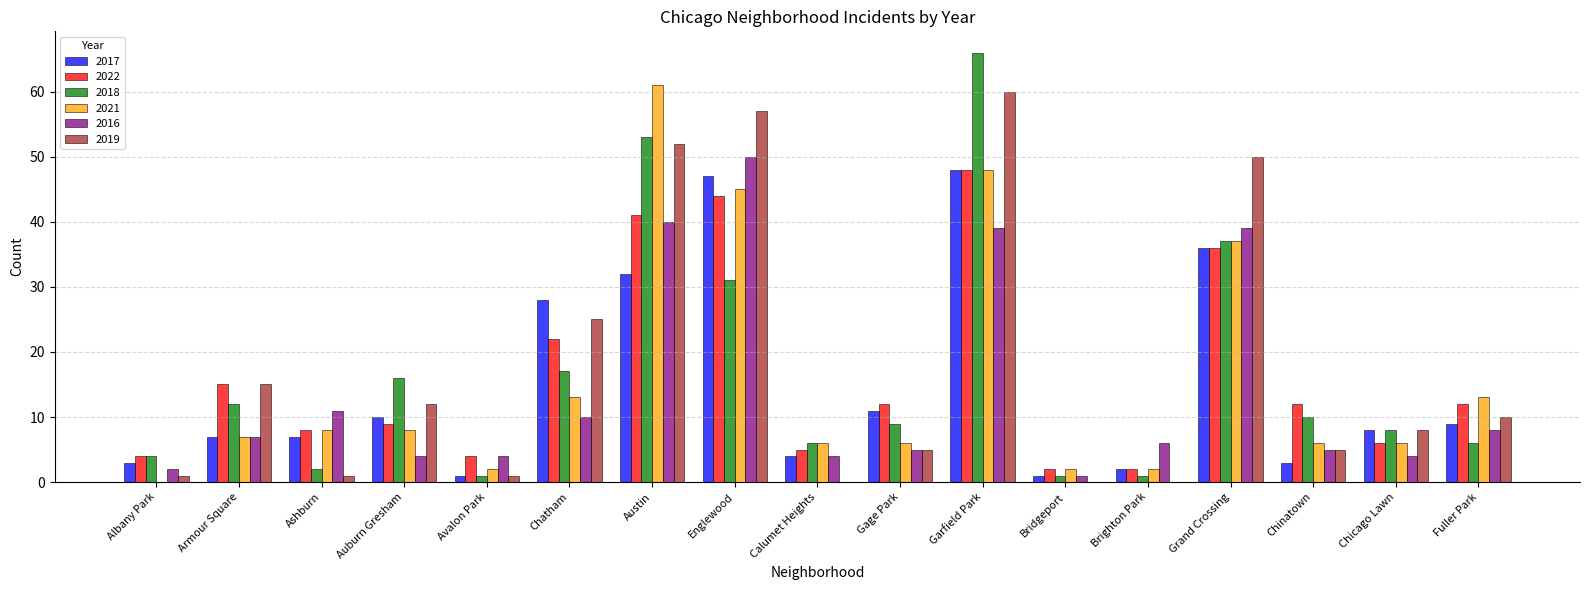

True or false: 2017 has a value of 7 at Armour Square.

True